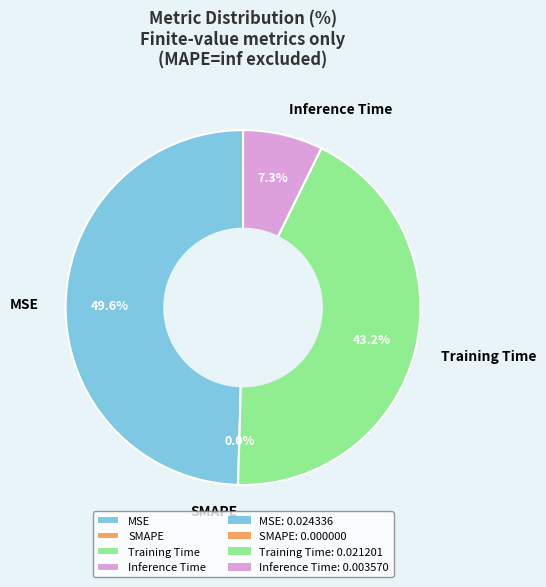

How many slices are in this pie chart?

4